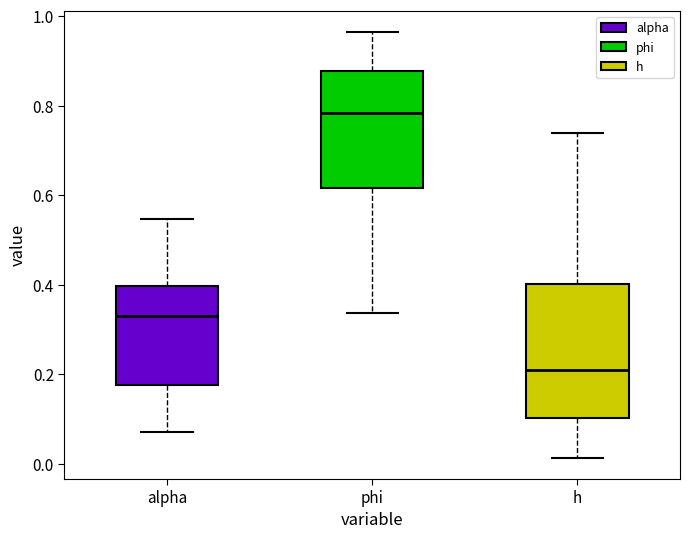

Where does the upper whisker of the box for phi end on the y-axis? The values are not printed on the chart, so give them approximately, as read against the axis.

0.96